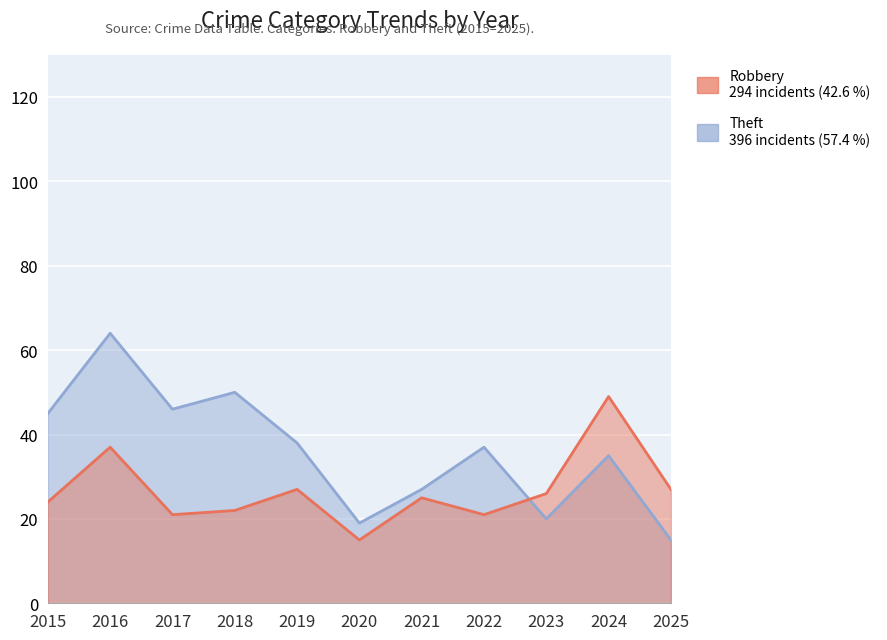

At which category does the chart reach its peak across all series?

2016